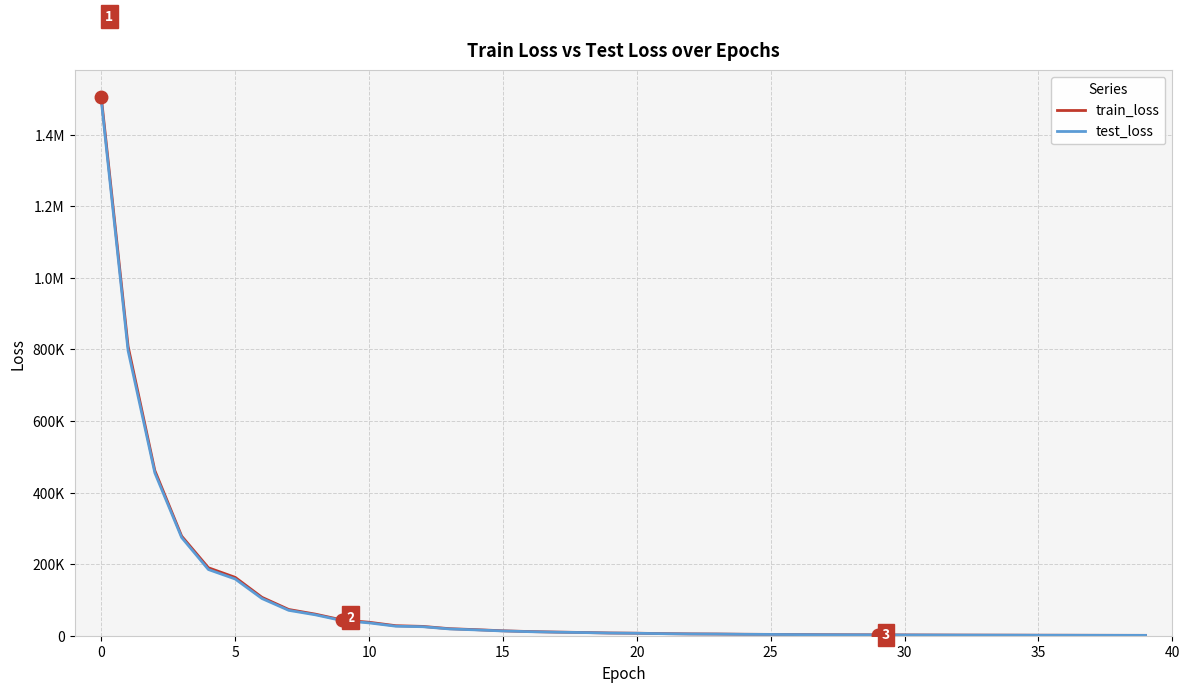

At which label does test_loss reach its minimum?

39